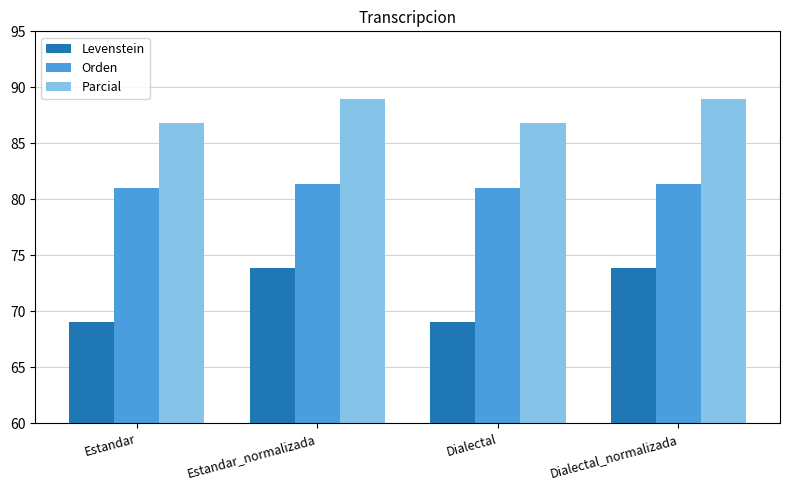

The value of Parcial at Dialectal_normalizada is 158.5. True or false?

False